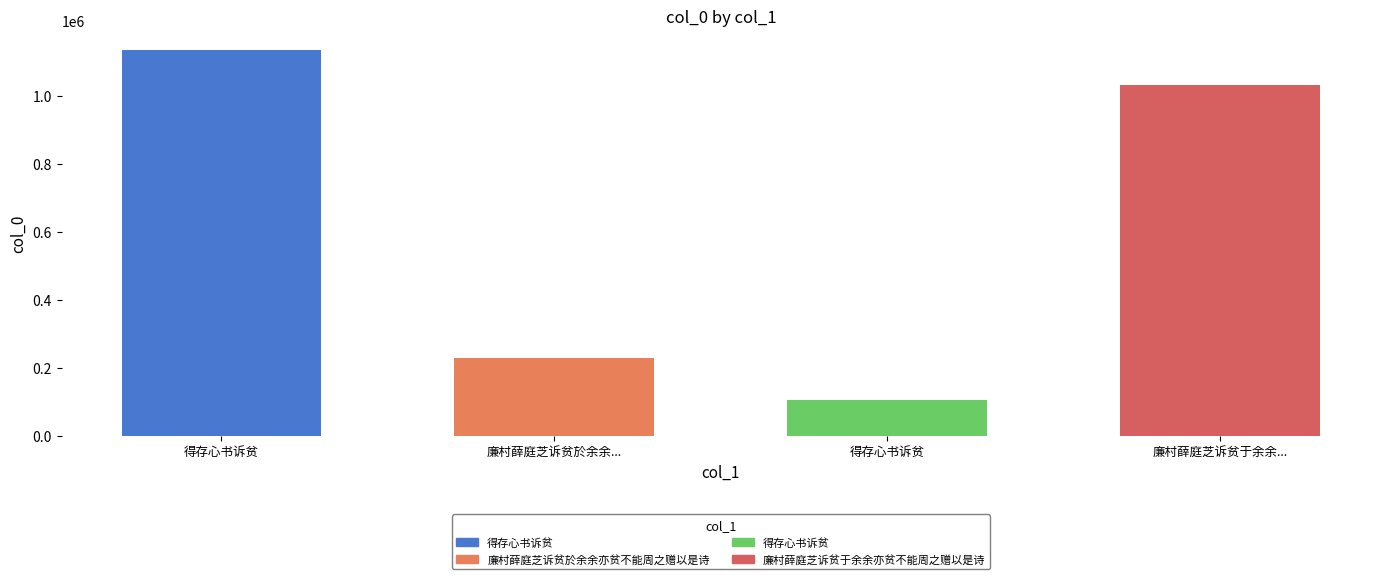

What is the change in value from 得存心书诉贫 to 廉村薛庭芝诉贫于余余...?

+925999